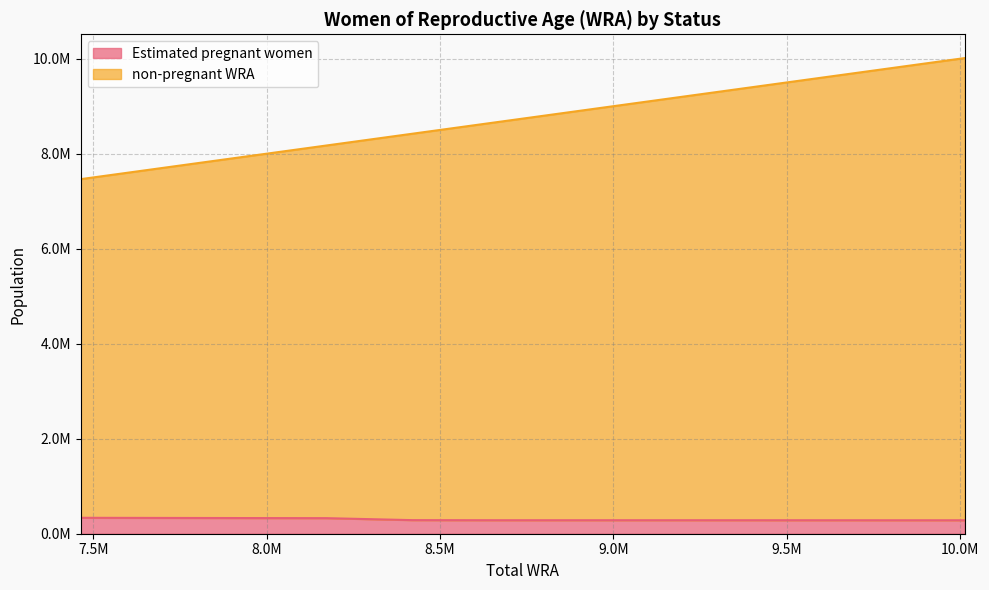

What is the maximum value for non-pregnant WRA?

10013000.0